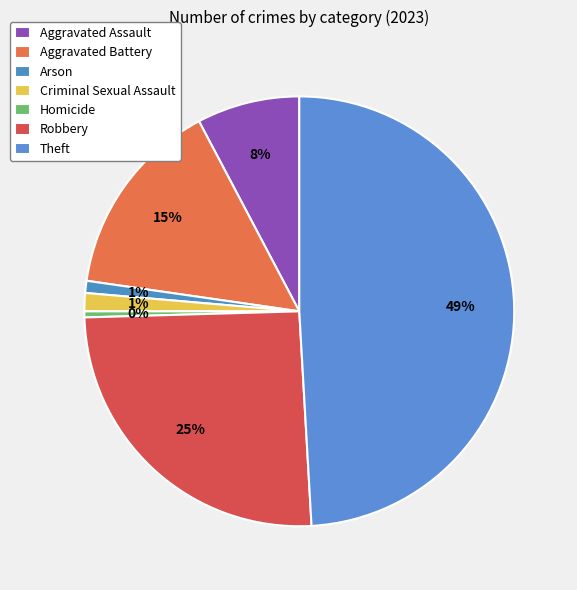

What is the total percentage of Arson and Aggravated Assault?

8.6%